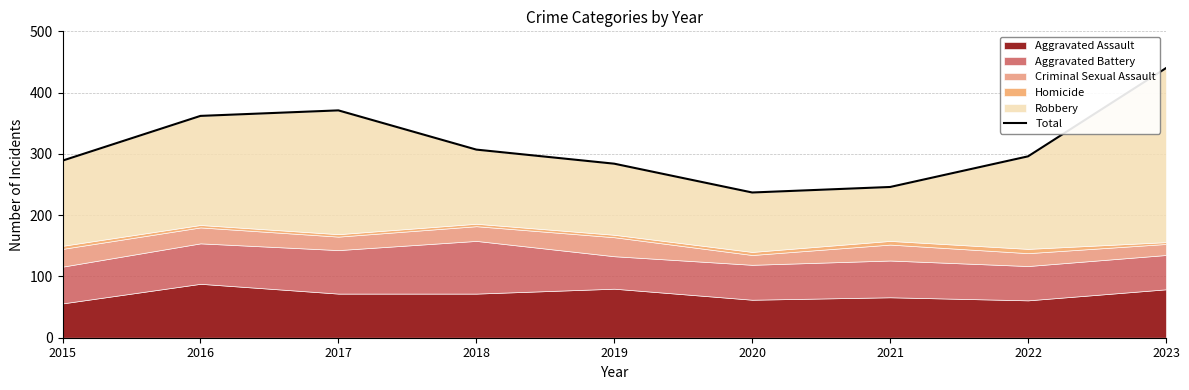

At which category does the chart reach its minimum across all series?

2020